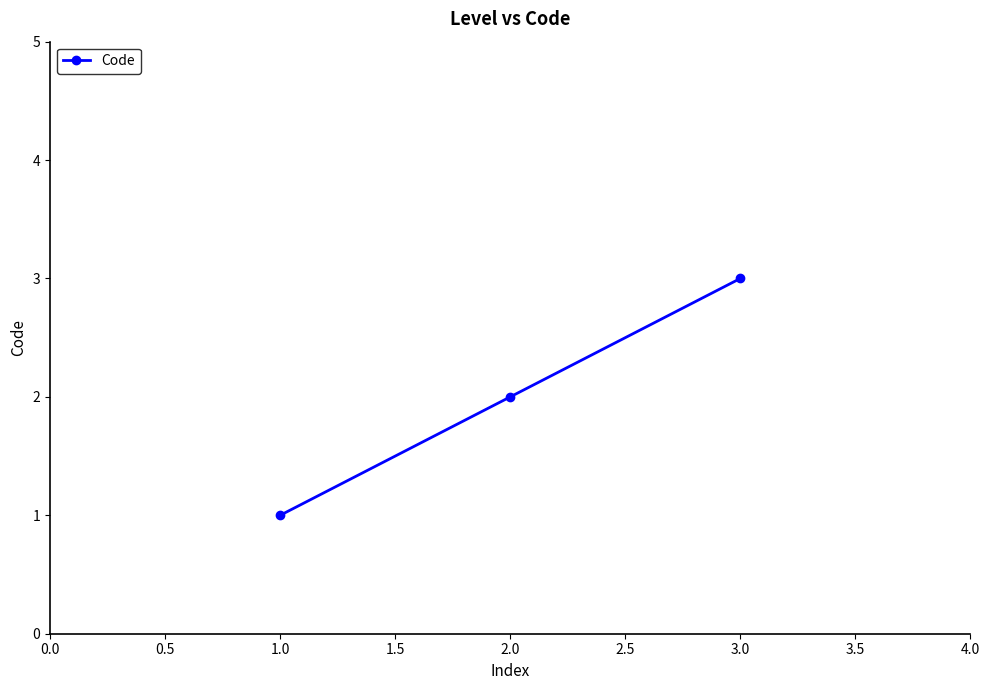

The value at 1.0 is 2. True or false?

False